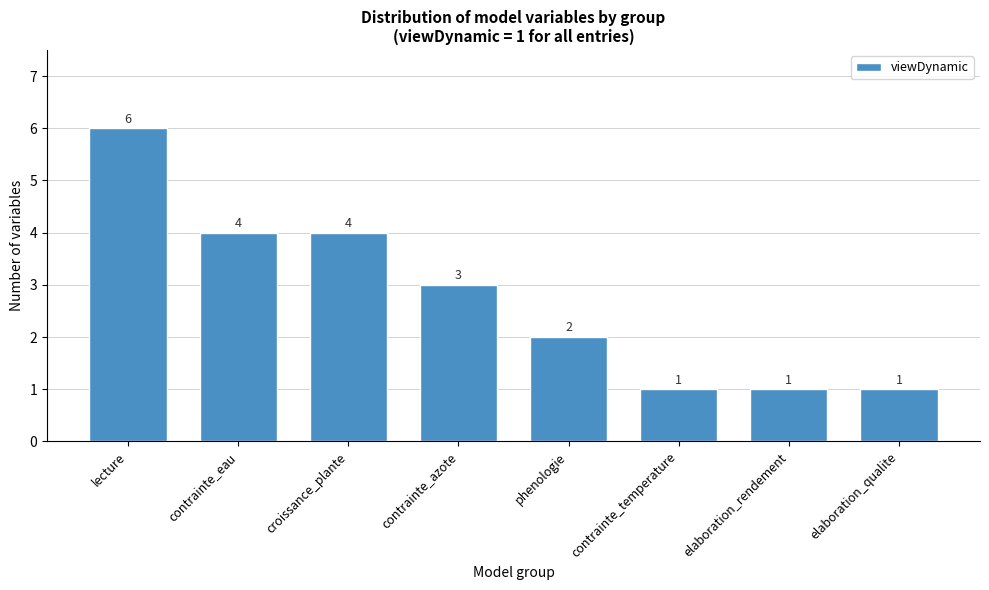

Reading right to left, extract all data points from this chart.

elaboration_qualite=1	elaboration_rendement=1	contrainte_temperature=1	phenologie=2	contrainte_azote=3	croissance_plante=4	contrainte_eau=4	lecture=6